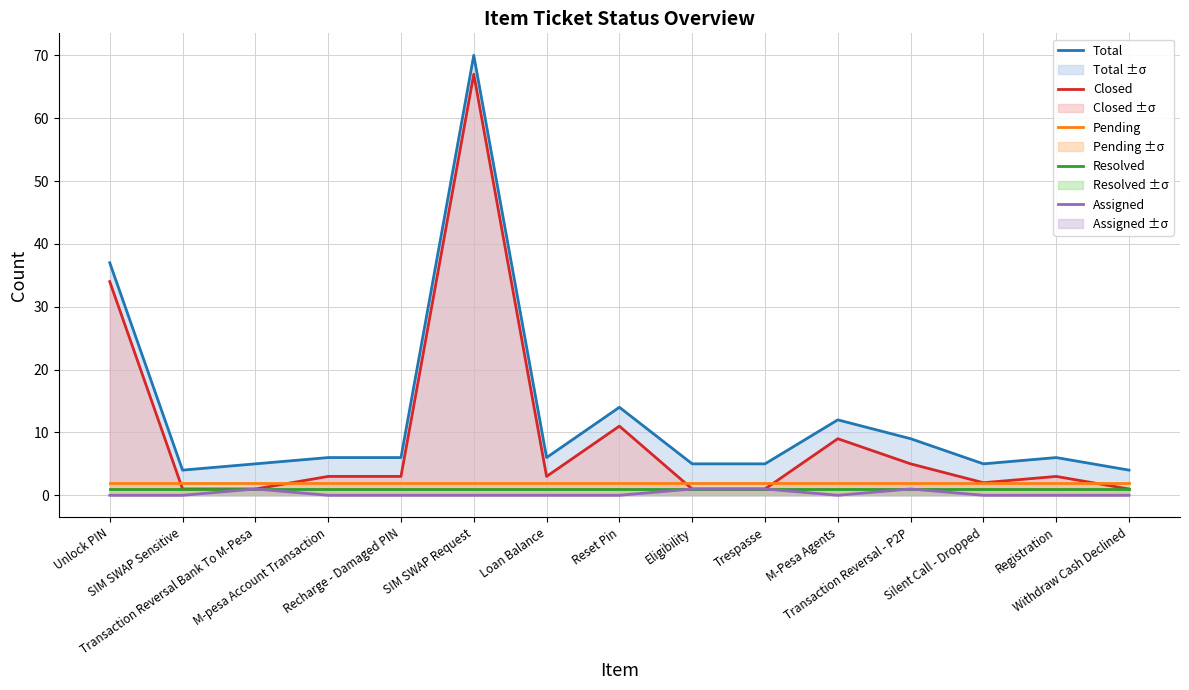

List the labels in order of Resolved value, largest first.

Unlock PIN, SIM SWAP Sensitive, Transaction Reversal Bank To M-Pesa, M-pesa Account Transaction, Recharge - Damaged PIN, SIM SWAP Request, Loan Balance, Reset Pin, Eligibility, Trespasse, M-Pesa Agents, Transaction Reversal - P2P, Silent Call - Dropped, Registration, Withdraw Cash Declined